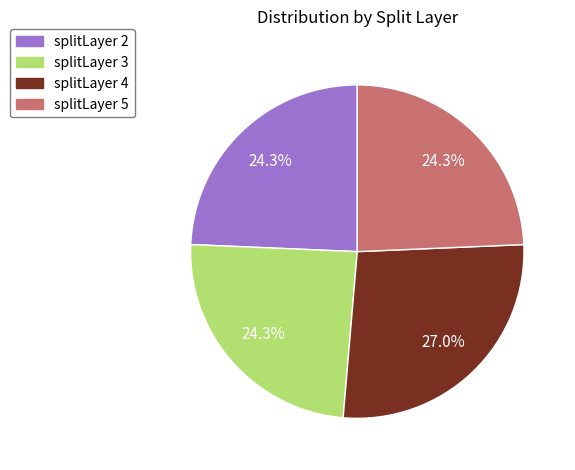

To the nearest percent, what percentage of the pie is splitLayer 4?

27%